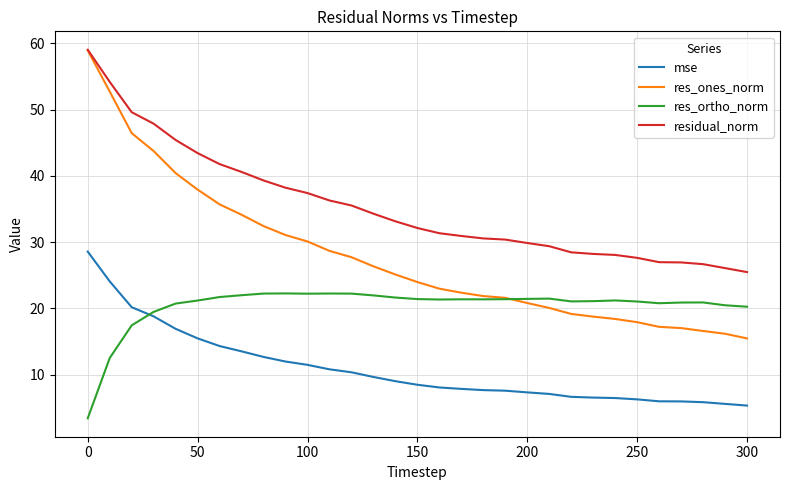

Rank the series by their average value, from highest to lowest.

residual_norm, res_ones_norm, res_ortho_norm, mse